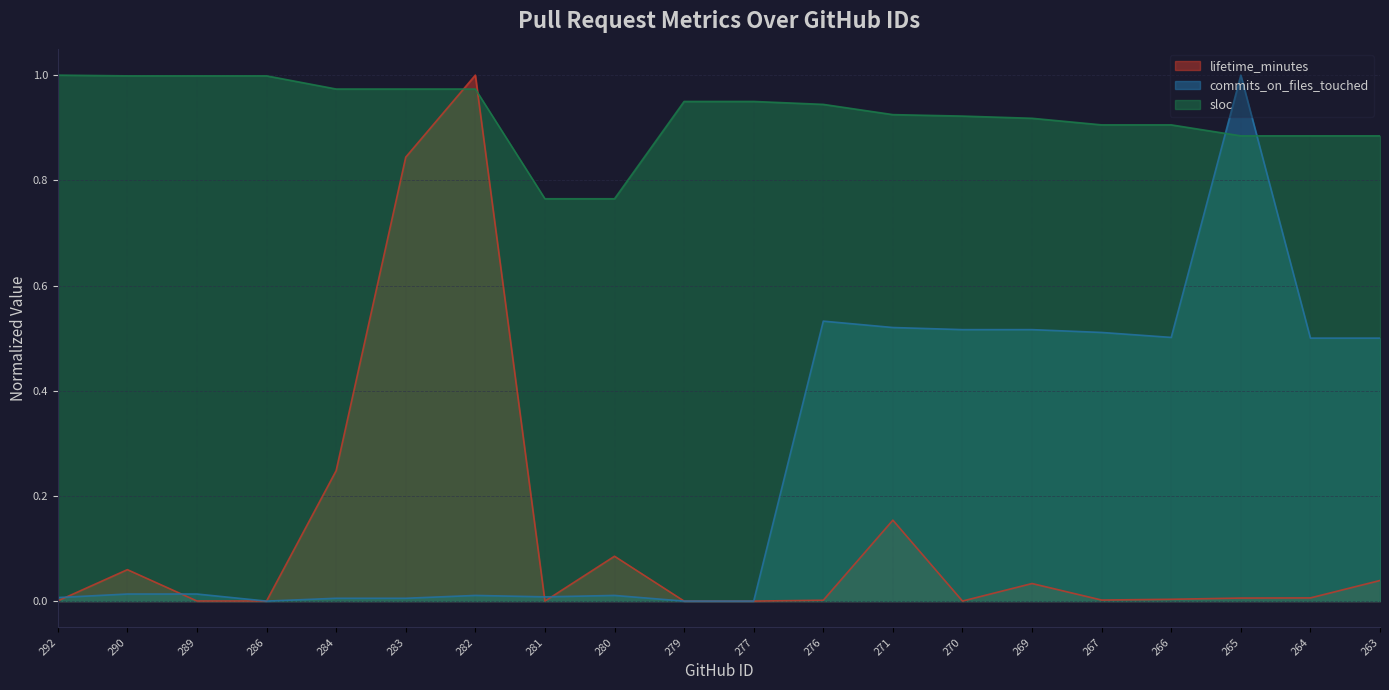

How many positive values does the lifetime_minutes series have?

19